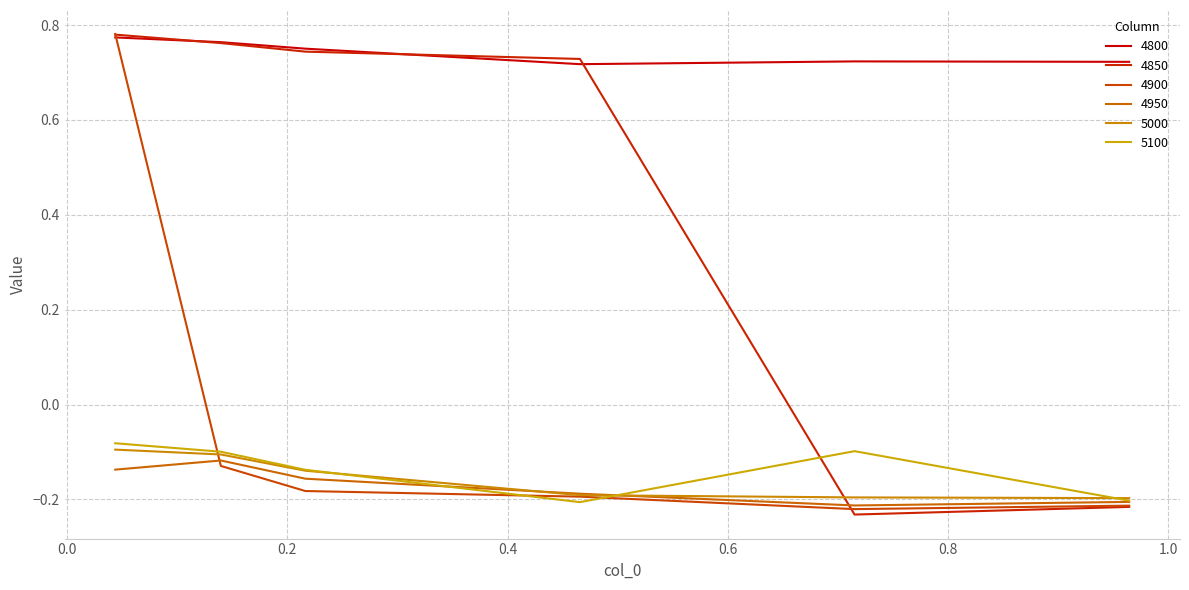

What is the label of the 5th point from the right?

0.1397260273972603